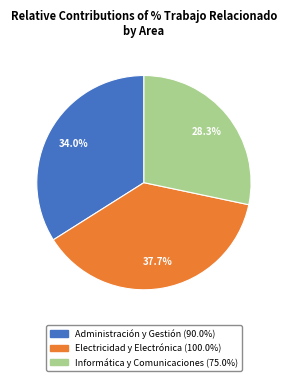

True or false: Electricidad y Electrónica accounts for 27% of the total.

False